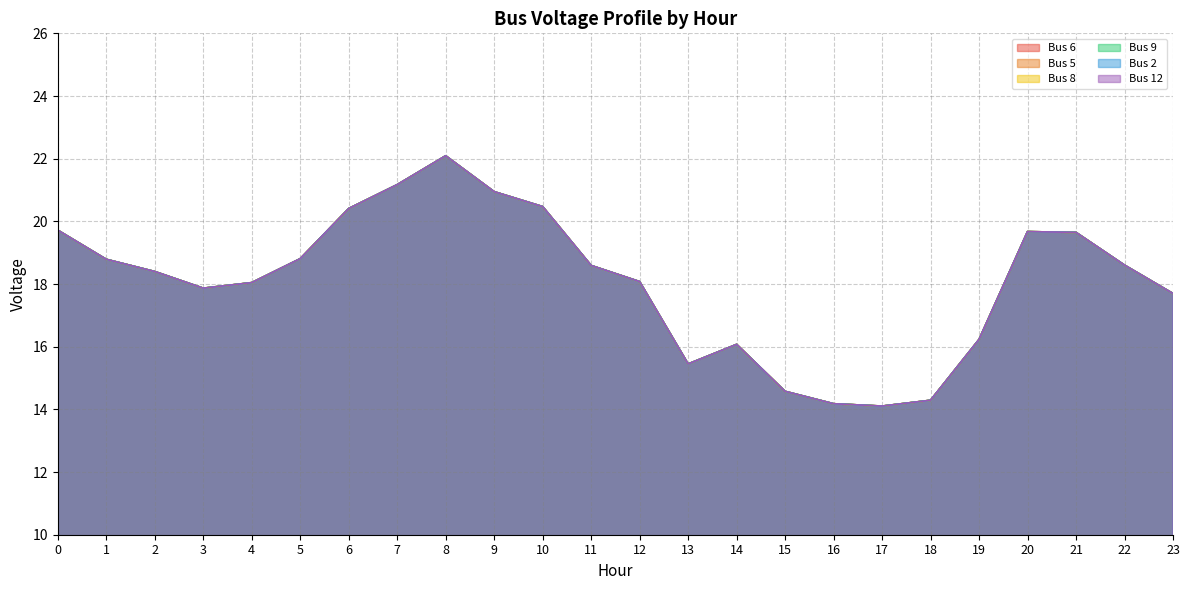

Does the chart have visible grid lines?

Yes